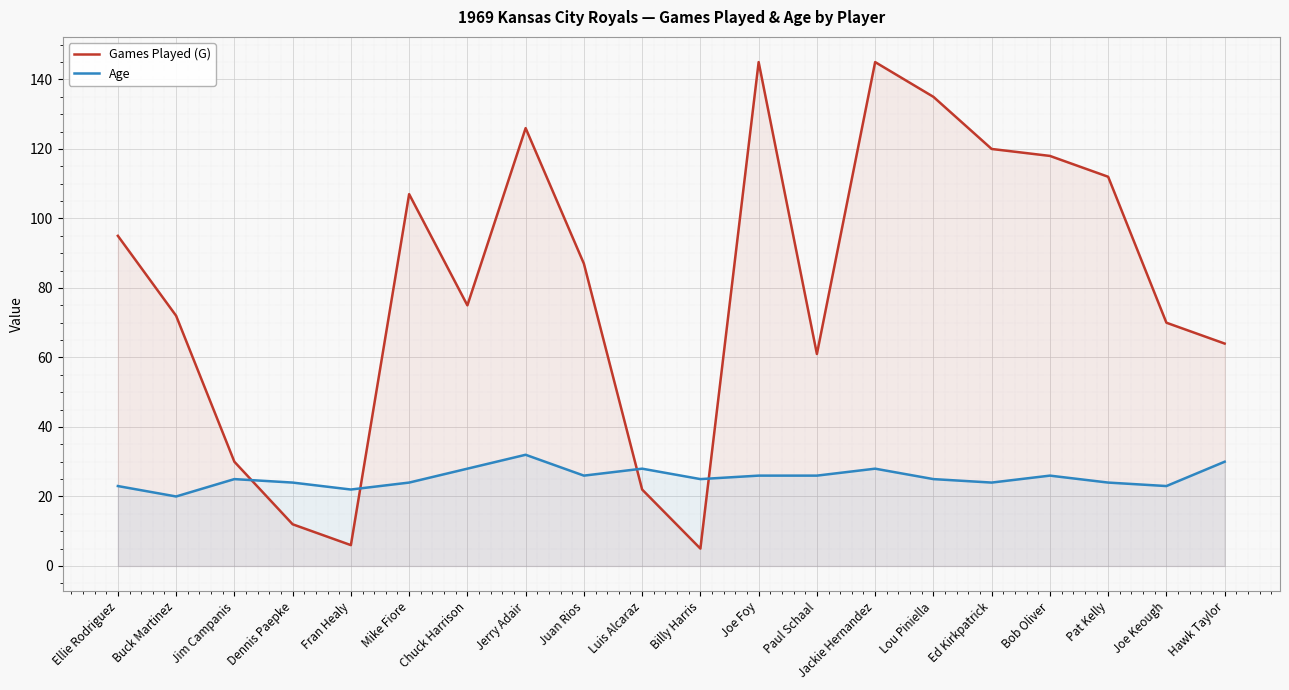

What are all the series names shown in the legend?

Games Played (G), Age